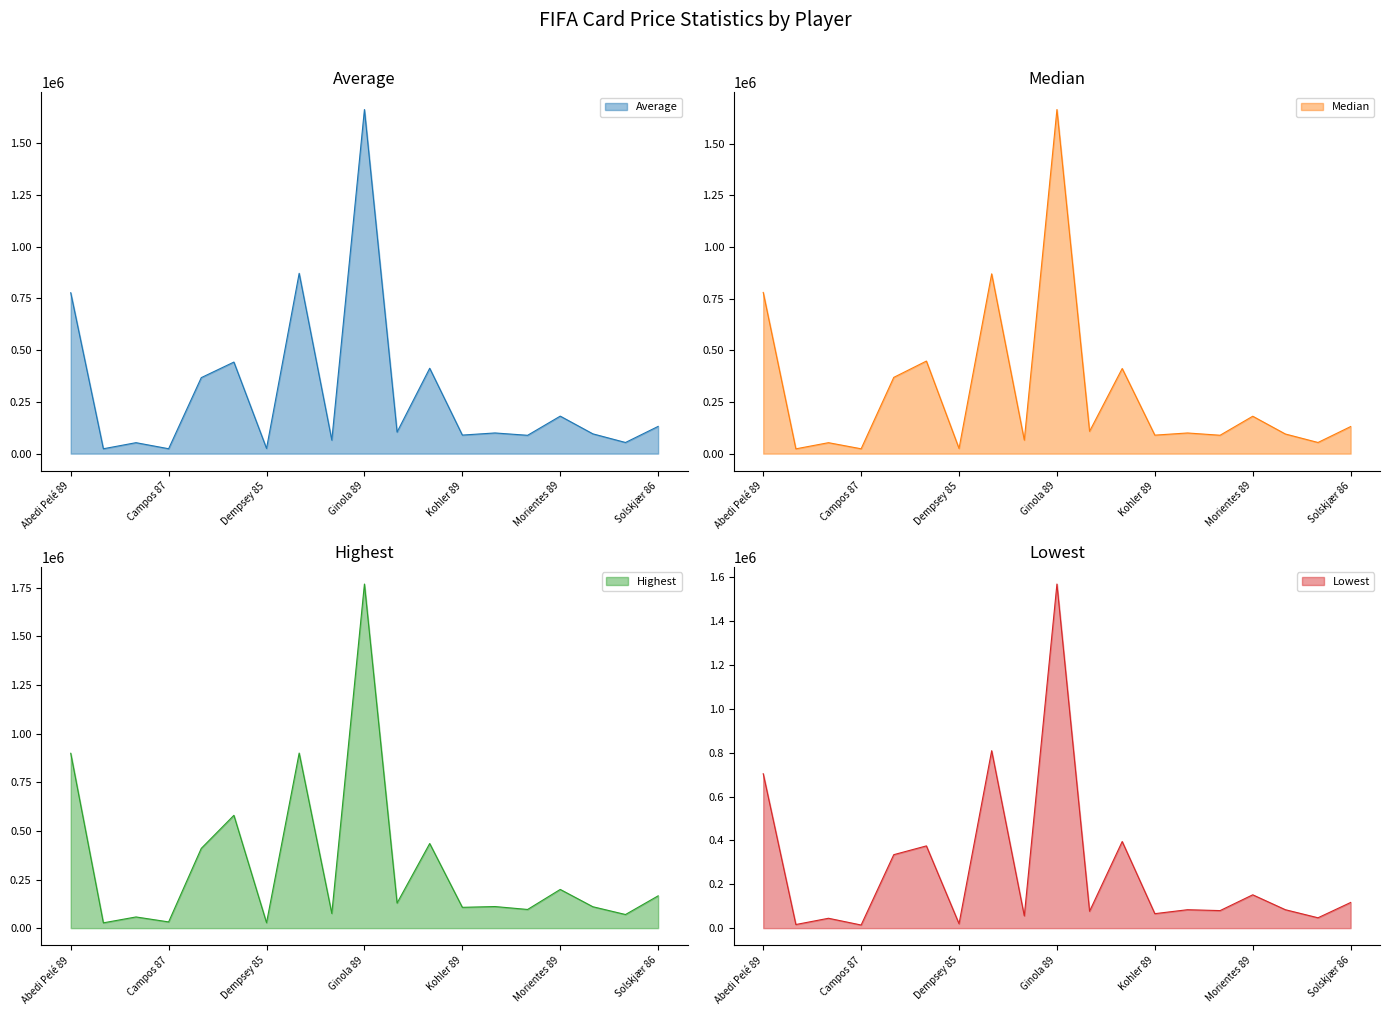

What is the sum of all Median values?

5581750